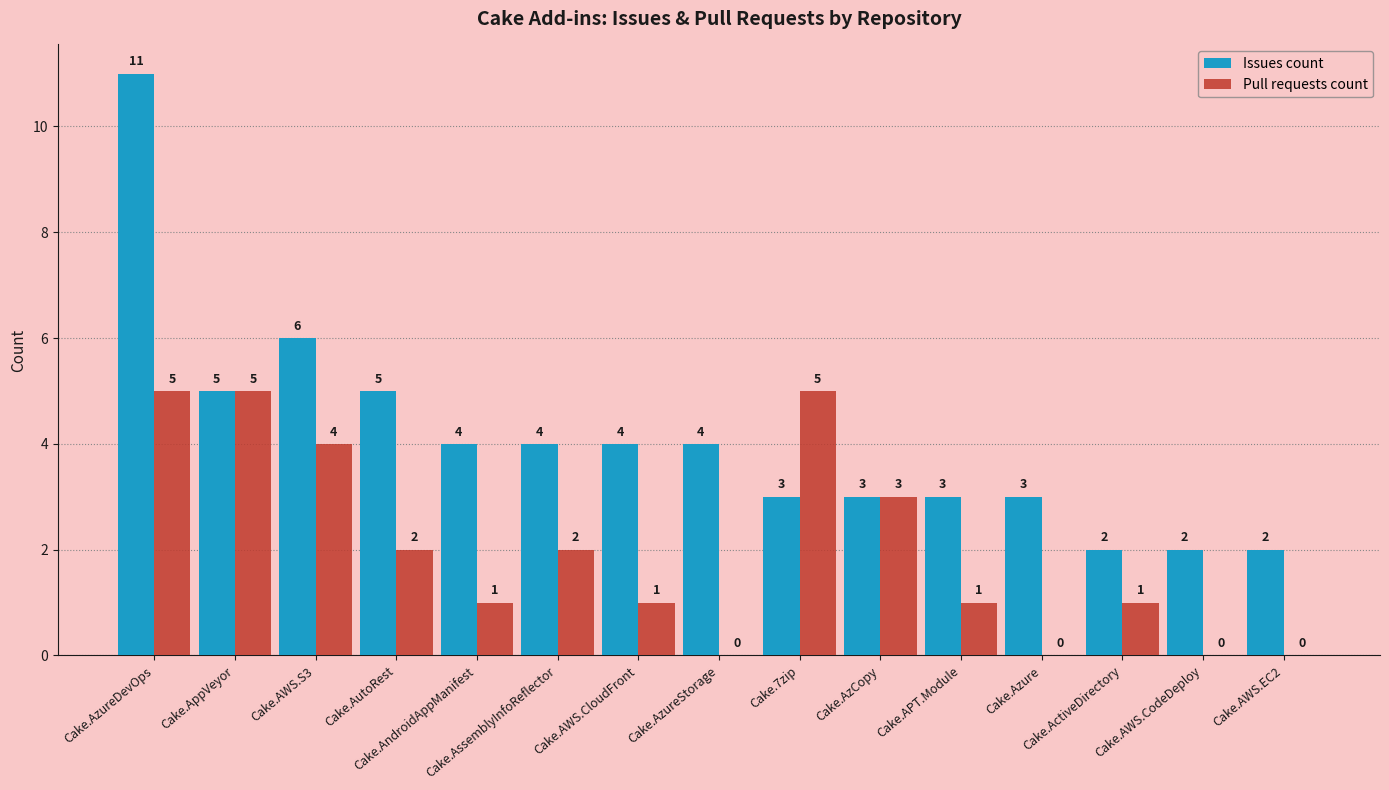

How many Issues count values are between 3 and 5?

10